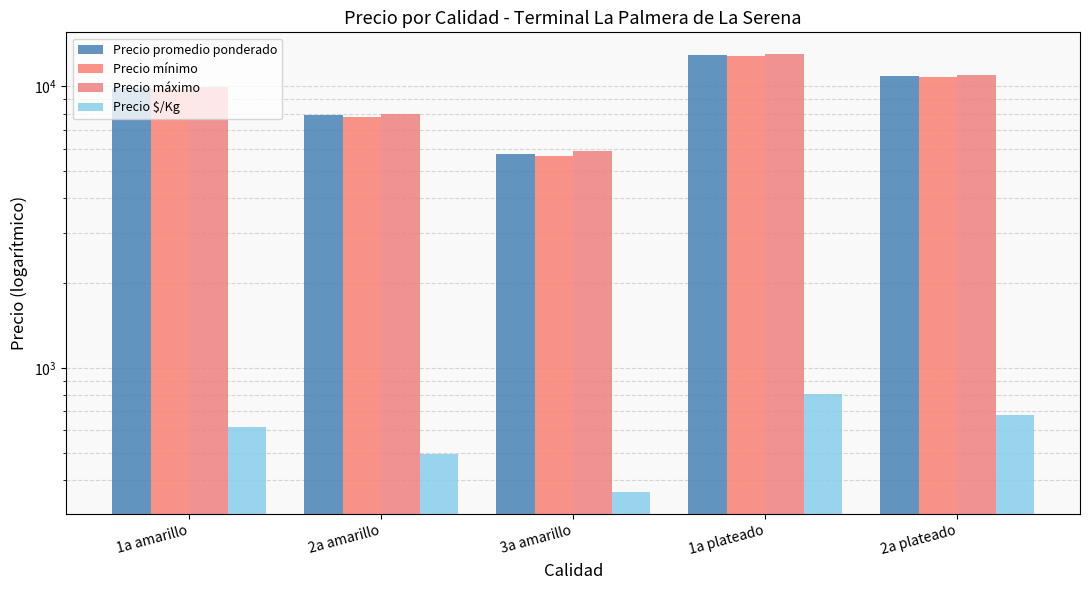

How many bars are there in each group?

4